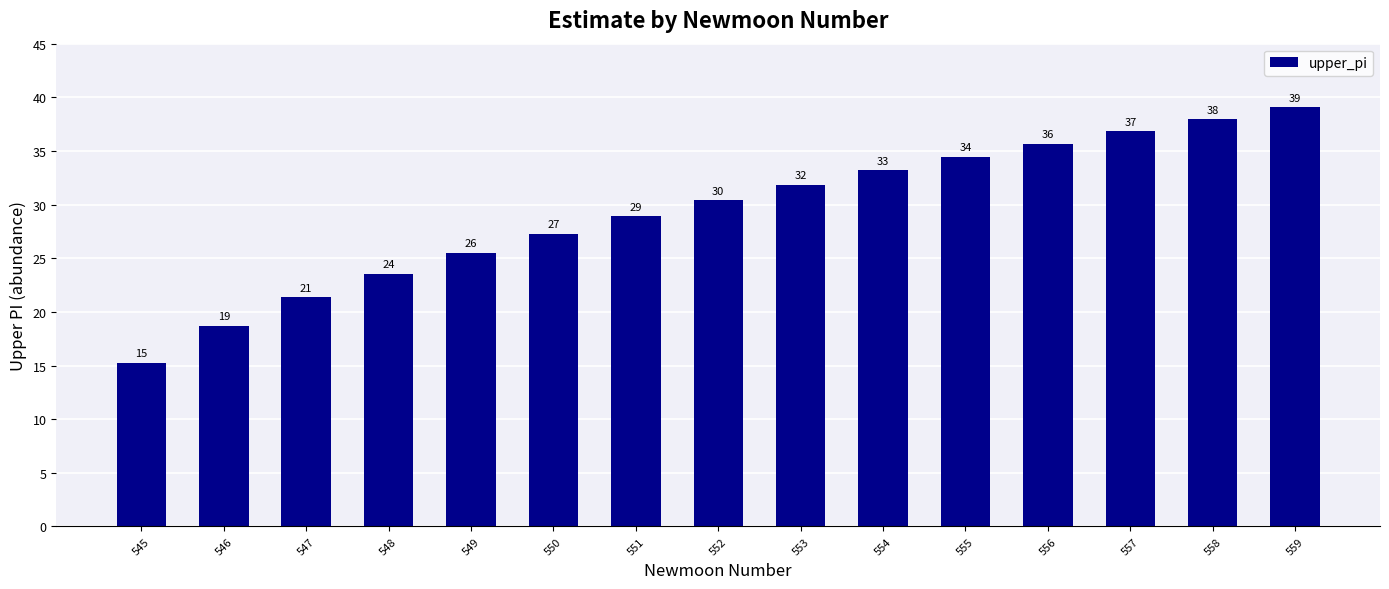

Are the bars horizontal?

No